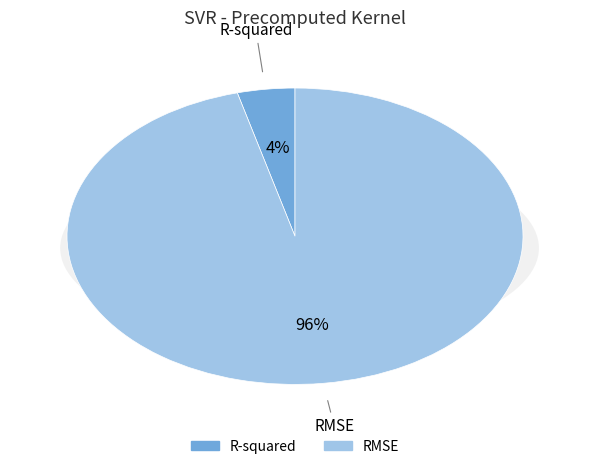

To the nearest percent, what percentage of the pie is R-squared?

4%